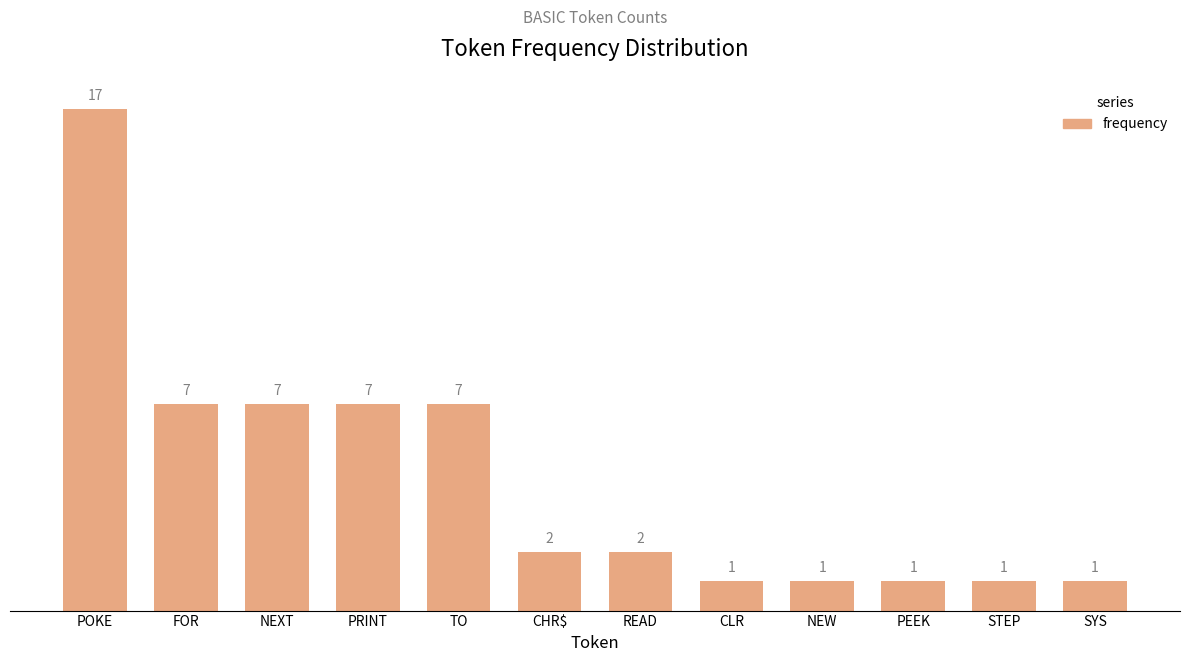

Reading right to left, list all the values displayed in this chart.

SYS=1	STEP=1	PEEK=1	NEW=1	CLR=1	READ=2	CHR$=2	TO=7	PRINT=7	NEXT=7	FOR=7	POKE=17